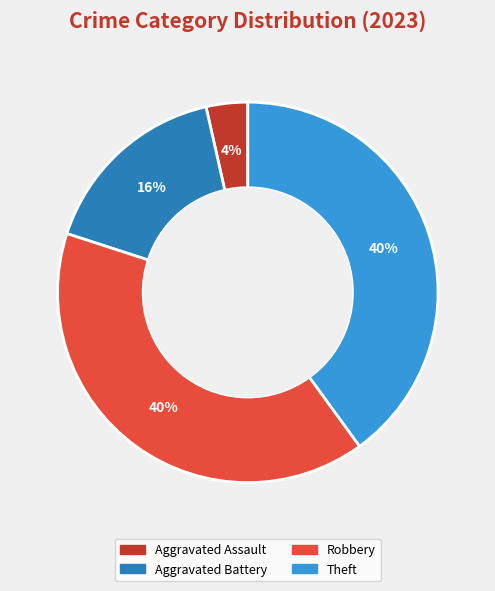

Is there a majority slice in this chart?

No